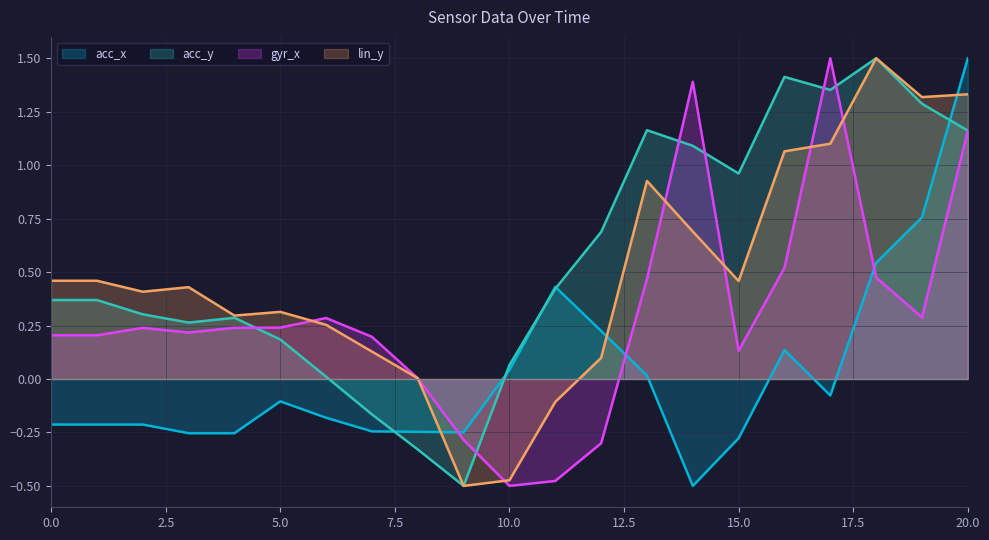

In gyr_x, how many points are lower than both neighbors (excluding endpoints)?

4